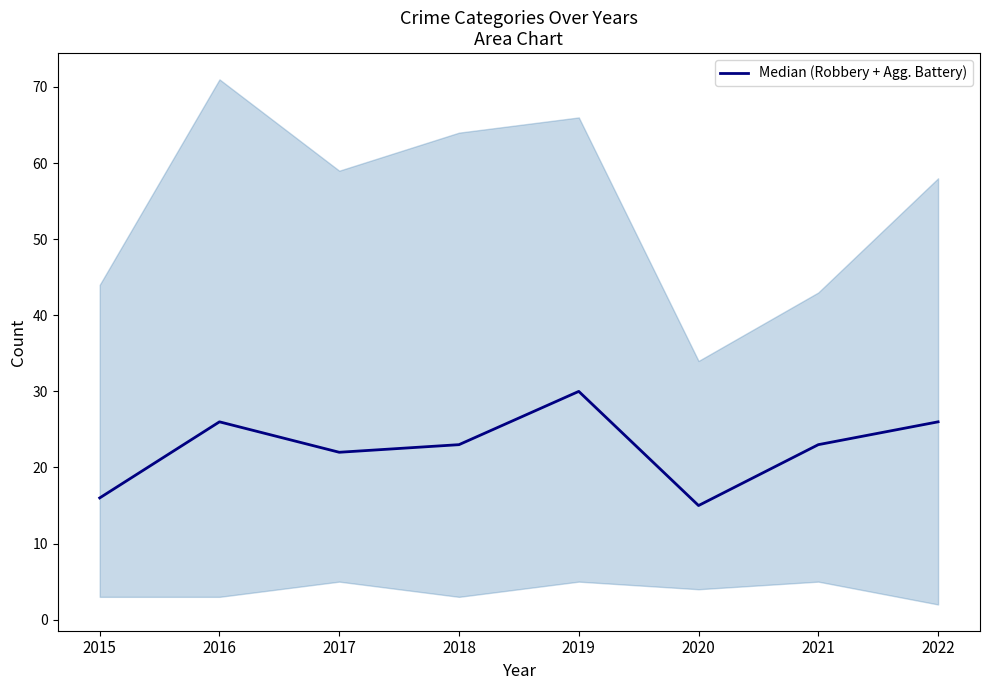

The value at 2020 is 15. True or false?

True